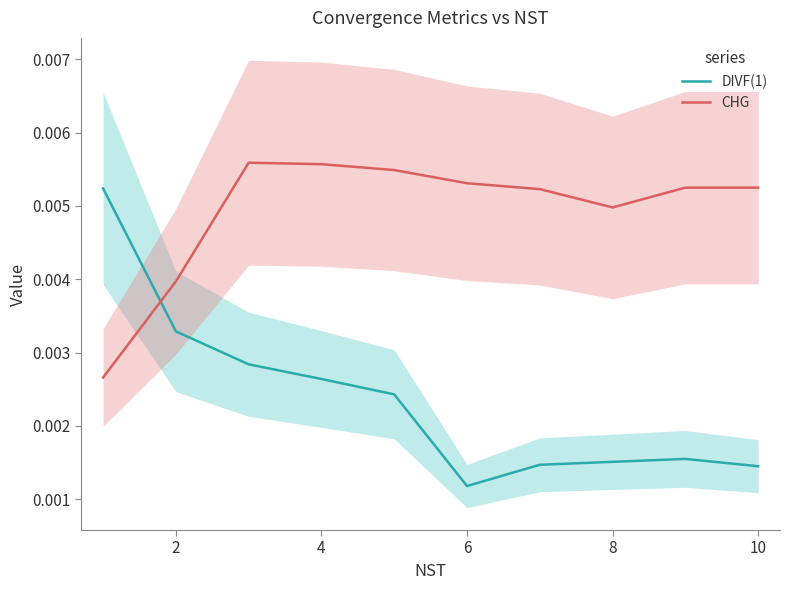

Where is DIVF(1) nearest to the value 0?

6